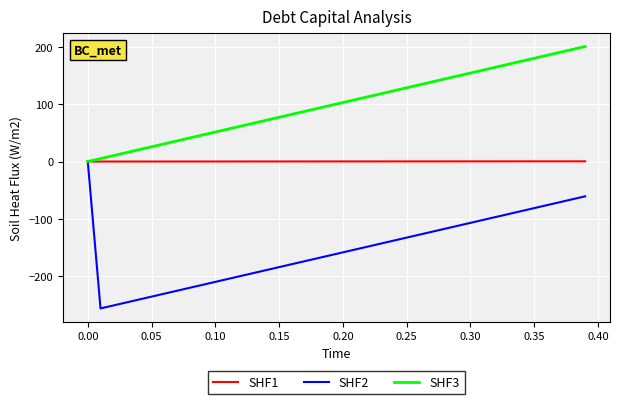

Does the chart have visible grid lines?

Yes